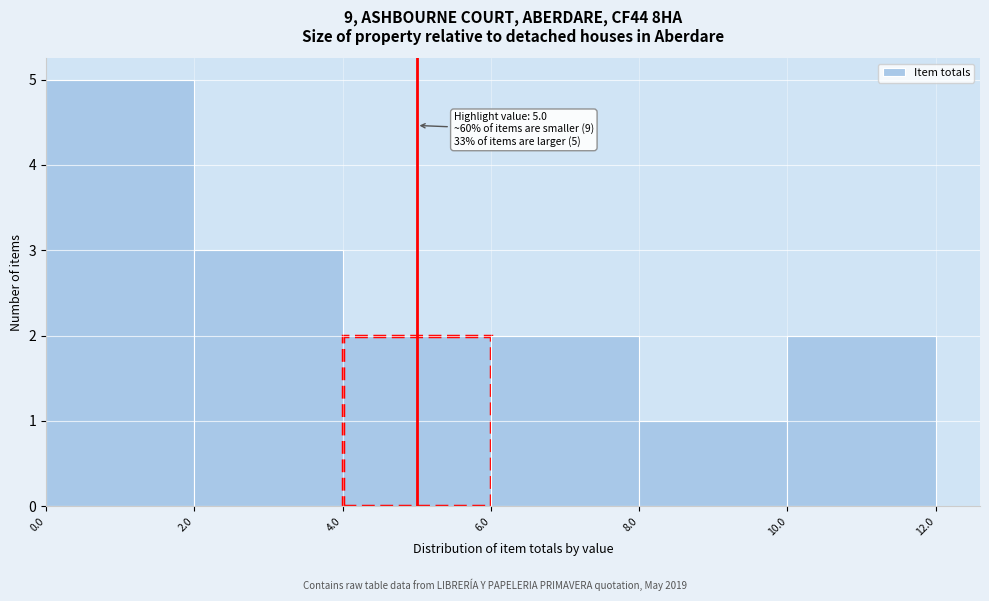

Over which range of the x-axis is the bar tallest?

0.0 to 2.0